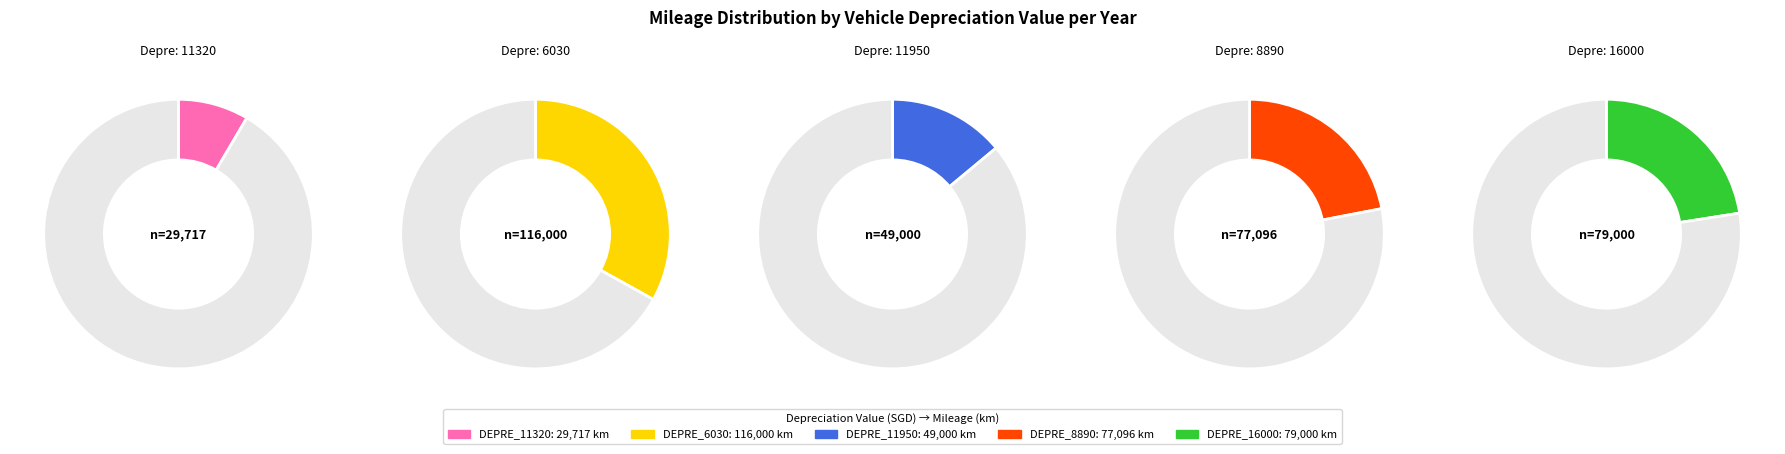

How many segments does this pie chart have?

5